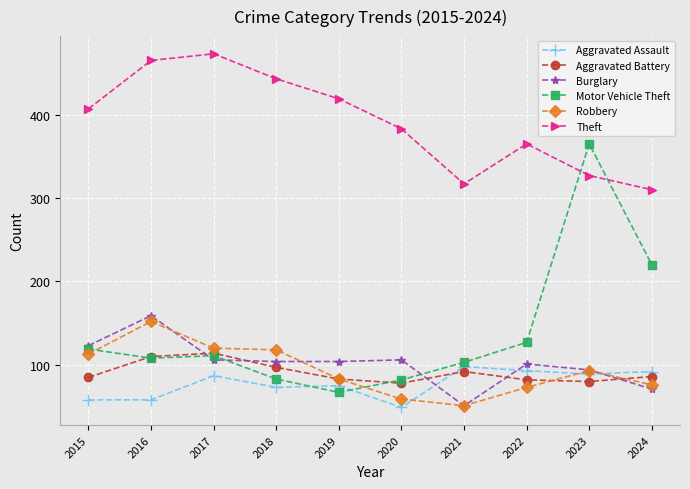

What is the value of the Motor Vehicle Theft point at the 2nd from the left?

108